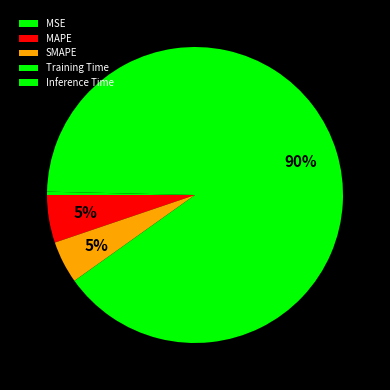

Is the sum of Training Time and MSE greater than half?

Yes